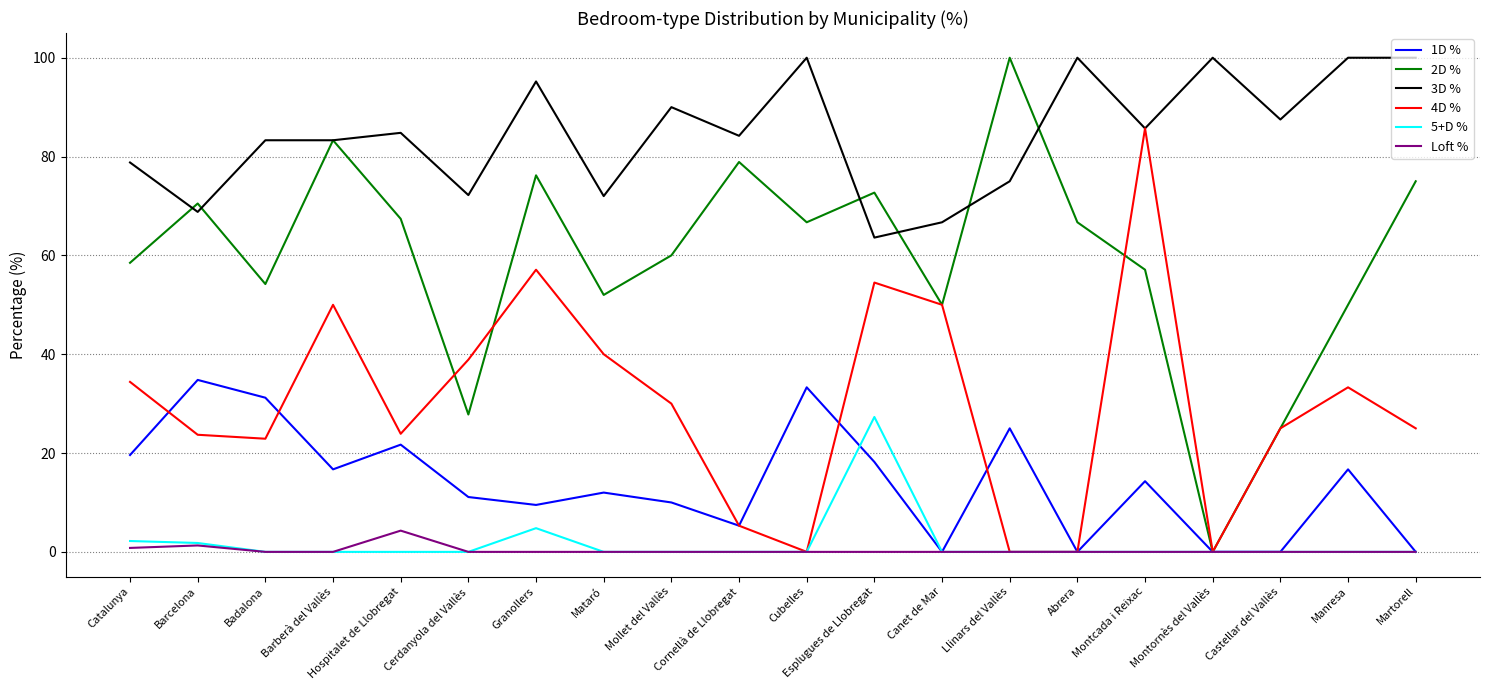

The 2D % series shows 36.7 at Hospitalet de Llobregat. True or false?

False